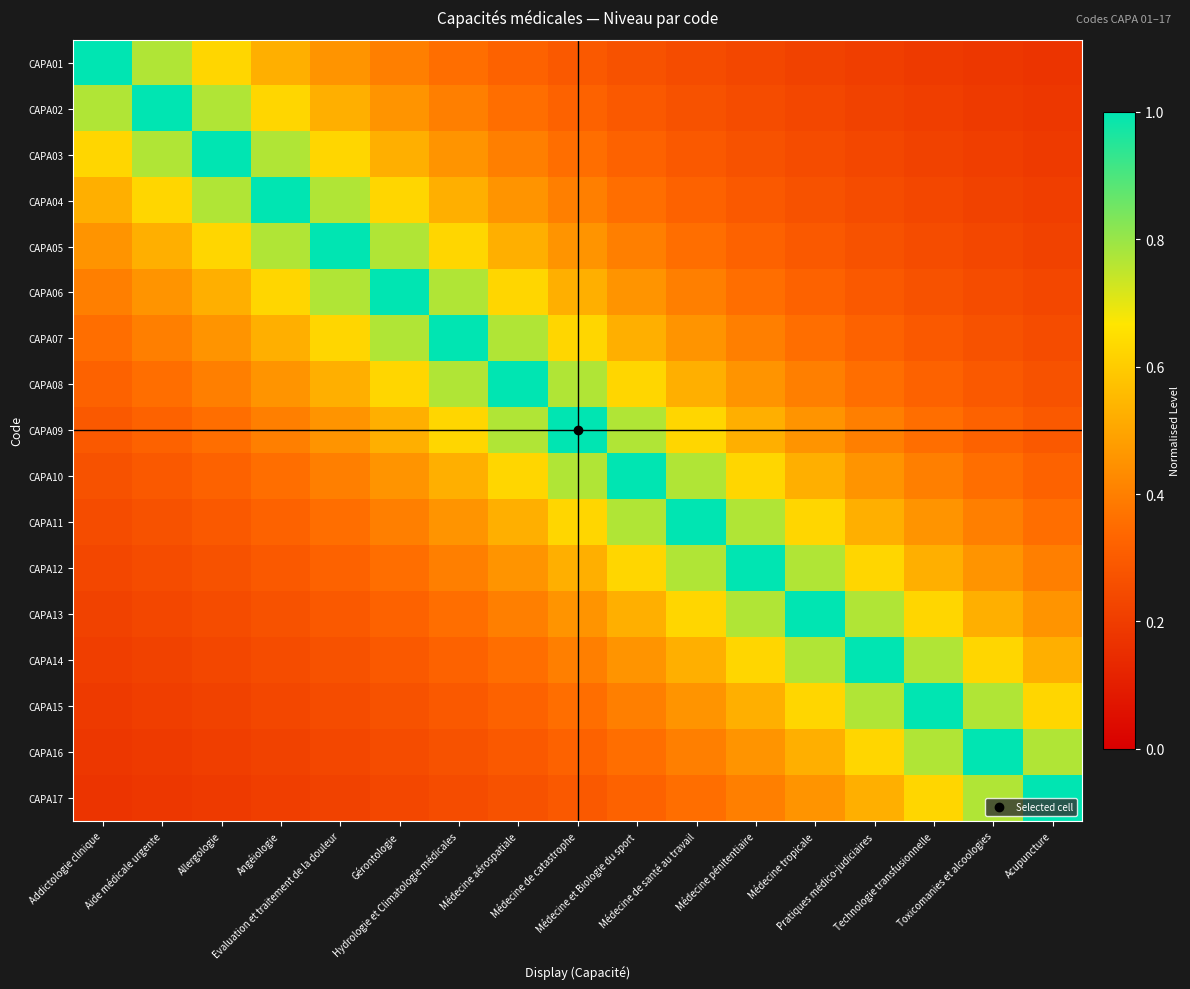

Reading left to right, list all the values displayed in this chart.

CAPA01: Addictologie clinique=1.0	Aide médicale urgente=0.8	Allergologie=0.6	Angéiologie=0.5	Evaluation et traitement de la douleur=0.5	Gérontologie=0.4	Hydrologie et Climatologie médicales=0.4	Médecine aérospatiale=0.3	Médecine de catastrophe=0.3	Médecine et Biologie du sport=0.3	Médecine de santé au travail=0.2	Médecine pénitentiaire=0.2	Médecine tropicale=0.2	Pratiques médico-judiciaires=0.2	Technologie transfusionnelle=0.2	Toxicomanies et alcoologies=0.2	Acupuncture=0.2
CAPA02: Addictologie clinique=0.8	Aide médicale urgente=1.0	Allergologie=0.8	Angéiologie=0.6	Evaluation et traitement de la douleur=0.5	Gérontologie=0.5	Hydrologie et Climatologie médicales=0.4	Médecine aérospatiale=0.4	Médecine de catastrophe=0.3	Médecine et Biologie du sport=0.3	Médecine de santé au travail=0.3	Médecine pénitentiaire=0.2	Médecine tropicale=0.2	Pratiques médico-judiciaires=0.2	Technologie transfusionnelle=0.2	Toxicomanies et alcoologies=0.2	Acupuncture=0.2
CAPA03: Addictologie clinique=0.6	Aide médicale urgente=0.8	Allergologie=1.0	Angéiologie=0.8	Evaluation et traitement de la douleur=0.6	Gérontologie=0.5	Hydrologie et Climatologie médicales=0.5	Médecine aérospatiale=0.4	Médecine de catastrophe=0.4	Médecine et Biologie du sport=0.3	Médecine de santé au travail=0.3	Médecine pénitentiaire=0.3	Médecine tropicale=0.2	Pratiques médico-judiciaires=0.2	Technologie transfusionnelle=0.2	Toxicomanies et alcoologies=0.2	Acupuncture=0.2
CAPA04: Addictologie clinique=0.5	Aide médicale urgente=0.6	Allergologie=0.8	Angéiologie=1.0	Evaluation et traitement de la douleur=0.8	Gérontologie=0.6	Hydrologie et Climatologie médicales=0.5	Médecine aérospatiale=0.5	Médecine de catastrophe=0.4	Médecine et Biologie du sport=0.4	Médecine de santé au travail=0.3	Médecine pénitentiaire=0.3	Médecine tropicale=0.3	Pratiques médico-judiciaires=0.2	Technologie transfusionnelle=0.2	Toxicomanies et alcoologies=0.2	Acupuncture=0.2
CAPA05: Addictologie clinique=0.5	Aide médicale urgente=0.5	Allergologie=0.6	Angéiologie=0.8	Evaluation et traitement de la douleur=1.0	Gérontologie=0.8	Hydrologie et Climatologie médicales=0.6	Médecine aérospatiale=0.5	Médecine de catastrophe=0.5	Médecine et Biologie du sport=0.4	Médecine de santé au travail=0.4	Médecine pénitentiaire=0.3	Médecine tropicale=0.3	Pratiques médico-judiciaires=0.3	Technologie transfusionnelle=0.2	Toxicomanies et alcoologies=0.2	Acupuncture=0.2
CAPA06: Addictologie clinique=0.4	Aide médicale urgente=0.5	Allergologie=0.5	Angéiologie=0.6	Evaluation et traitement de la douleur=0.8	Gérontologie=1.0	Hydrologie et Climatologie médicales=0.8	Médecine aérospatiale=0.6	Médecine de catastrophe=0.5	Médecine et Biologie du sport=0.5	Médecine de santé au travail=0.4	Médecine pénitentiaire=0.4	Médecine tropicale=0.3	Pratiques médico-judiciaires=0.3	Technologie transfusionnelle=0.3	Toxicomanies et alcoologies=0.2	Acupuncture=0.2
CAPA07: Addictologie clinique=0.4	Aide médicale urgente=0.4	Allergologie=0.5	Angéiologie=0.5	Evaluation et traitement de la douleur=0.6	Gérontologie=0.8	Hydrologie et Climatologie médicales=1.0	Médecine aérospatiale=0.8	Médecine de catastrophe=0.6	Médecine et Biologie du sport=0.5	Médecine de santé au travail=0.5	Médecine pénitentiaire=0.4	Médecine tropicale=0.4	Pratiques médico-judiciaires=0.3	Technologie transfusionnelle=0.3	Toxicomanies et alcoologies=0.3	Acupuncture=0.2
CAPA08: Addictologie clinique=0.3	Aide médicale urgente=0.4	Allergologie=0.4	Angéiologie=0.5	Evaluation et traitement de la douleur=0.5	Gérontologie=0.6	Hydrologie et Climatologie médicales=0.8	Médecine aérospatiale=1.0	Médecine de catastrophe=0.8	Médecine et Biologie du sport=0.6	Médecine de santé au travail=0.5	Médecine pénitentiaire=0.5	Médecine tropicale=0.4	Pratiques médico-judiciaires=0.4	Technologie transfusionnelle=0.3	Toxicomanies et alcoologies=0.3	Acupuncture=0.3
CAPA09: Addictologie clinique=0.3	Aide médicale urgente=0.3	Allergologie=0.4	Angéiologie=0.4	Evaluation et traitement de la douleur=0.5	Gérontologie=0.5	Hydrologie et Climatologie médicales=0.6	Médecine aérospatiale=0.8	Médecine de catastrophe=1.0	Médecine et Biologie du sport=0.8	Médecine de santé au travail=0.6	Médecine pénitentiaire=0.5	Médecine tropicale=0.5	Pratiques médico-judiciaires=0.4	Technologie transfusionnelle=0.4	Toxicomanies et alcoologies=0.3	Acupuncture=0.3
CAPA10: Addictologie clinique=0.3	Aide médicale urgente=0.3	Allergologie=0.3	Angéiologie=0.4	Evaluation et traitement de la douleur=0.4	Gérontologie=0.5	Hydrologie et Climatologie médicales=0.5	Médecine aérospatiale=0.6	Médecine de catastrophe=0.8	Médecine et Biologie du sport=1.0	Médecine de santé au travail=0.8	Médecine pénitentiaire=0.6	Médecine tropicale=0.5	Pratiques médico-judiciaires=0.5	Technologie transfusionnelle=0.4	Toxicomanies et alcoologies=0.4	Acupuncture=0.3
CAPA11: Addictologie clinique=0.2	Aide médicale urgente=0.3	Allergologie=0.3	Angéiologie=0.3	Evaluation et traitement de la douleur=0.4	Gérontologie=0.4	Hydrologie et Climatologie médicales=0.5	Médecine aérospatiale=0.5	Médecine de catastrophe=0.6	Médecine et Biologie du sport=0.8	Médecine de santé au travail=1.0	Médecine pénitentiaire=0.8	Médecine tropicale=0.6	Pratiques médico-judiciaires=0.5	Technologie transfusionnelle=0.5	Toxicomanies et alcoologies=0.4	Acupuncture=0.4
CAPA12: Addictologie clinique=0.2	Aide médicale urgente=0.2	Allergologie=0.3	Angéiologie=0.3	Evaluation et traitement de la douleur=0.3	Gérontologie=0.4	Hydrologie et Climatologie médicales=0.4	Médecine aérospatiale=0.5	Médecine de catastrophe=0.5	Médecine et Biologie du sport=0.6	Médecine de santé au travail=0.8	Médecine pénitentiaire=1.0	Médecine tropicale=0.8	Pratiques médico-judiciaires=0.6	Technologie transfusionnelle=0.5	Toxicomanies et alcoologies=0.5	Acupuncture=0.4
CAPA13: Addictologie clinique=0.2	Aide médicale urgente=0.2	Allergologie=0.2	Angéiologie=0.3	Evaluation et traitement de la douleur=0.3	Gérontologie=0.3	Hydrologie et Climatologie médicales=0.4	Médecine aérospatiale=0.4	Médecine de catastrophe=0.5	Médecine et Biologie du sport=0.5	Médecine de santé au travail=0.6	Médecine pénitentiaire=0.8	Médecine tropicale=1.0	Pratiques médico-judiciaires=0.8	Technologie transfusionnelle=0.6	Toxicomanies et alcoologies=0.5	Acupuncture=0.5
CAPA14: Addictologie clinique=0.2	Aide médicale urgente=0.2	Allergologie=0.2	Angéiologie=0.2	Evaluation et traitement de la douleur=0.3	Gérontologie=0.3	Hydrologie et Climatologie médicales=0.3	Médecine aérospatiale=0.4	Médecine de catastrophe=0.4	Médecine et Biologie du sport=0.5	Médecine de santé au travail=0.5	Médecine pénitentiaire=0.6	Médecine tropicale=0.8	Pratiques médico-judiciaires=1.0	Technologie transfusionnelle=0.8	Toxicomanies et alcoologies=0.6	Acupuncture=0.5
CAPA15: Addictologie clinique=0.2	Aide médicale urgente=0.2	Allergologie=0.2	Angéiologie=0.2	Evaluation et traitement de la douleur=0.2	Gérontologie=0.3	Hydrologie et Climatologie médicales=0.3	Médecine aérospatiale=0.3	Médecine de catastrophe=0.4	Médecine et Biologie du sport=0.4	Médecine de santé au travail=0.5	Médecine pénitentiaire=0.5	Médecine tropicale=0.6	Pratiques médico-judiciaires=0.8	Technologie transfusionnelle=1.0	Toxicomanies et alcoologies=0.8	Acupuncture=0.6
CAPA16: Addictologie clinique=0.2	Aide médicale urgente=0.2	Allergologie=0.2	Angéiologie=0.2	Evaluation et traitement de la douleur=0.2	Gérontologie=0.2	Hydrologie et Climatologie médicales=0.3	Médecine aérospatiale=0.3	Médecine de catastrophe=0.3	Médecine et Biologie du sport=0.4	Médecine de santé au travail=0.4	Médecine pénitentiaire=0.5	Médecine tropicale=0.5	Pratiques médico-judiciaires=0.6	Technologie transfusionnelle=0.8	Toxicomanies et alcoologies=1.0	Acupuncture=0.8
CAPA17: Addictologie clinique=0.2	Aide médicale urgente=0.2	Allergologie=0.2	Angéiologie=0.2	Evaluation et traitement de la douleur=0.2	Gérontologie=0.2	Hydrologie et Climatologie médicales=0.2	Médecine aérospatiale=0.3	Médecine de catastrophe=0.3	Médecine et Biologie du sport=0.3	Médecine de santé au travail=0.4	Médecine pénitentiaire=0.4	Médecine tropicale=0.5	Pratiques médico-judiciaires=0.5	Technologie transfusionnelle=0.6	Toxicomanies et alcoologies=0.8	Acupuncture=1.0